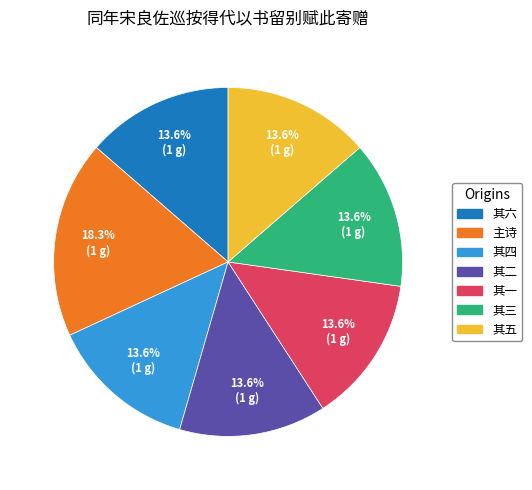

Does any single category account for the majority?

No